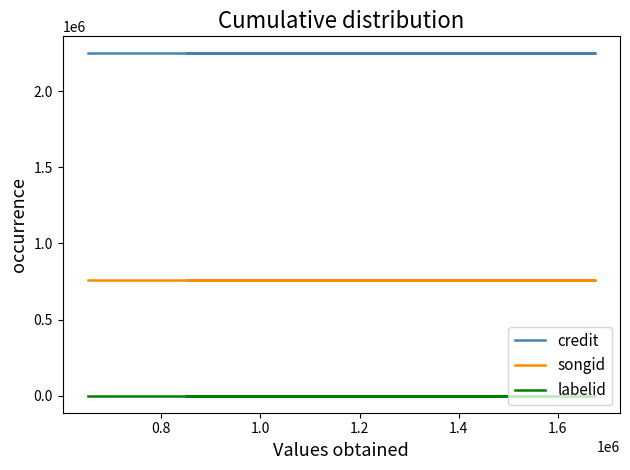

What is the average value of the songid series?

759447